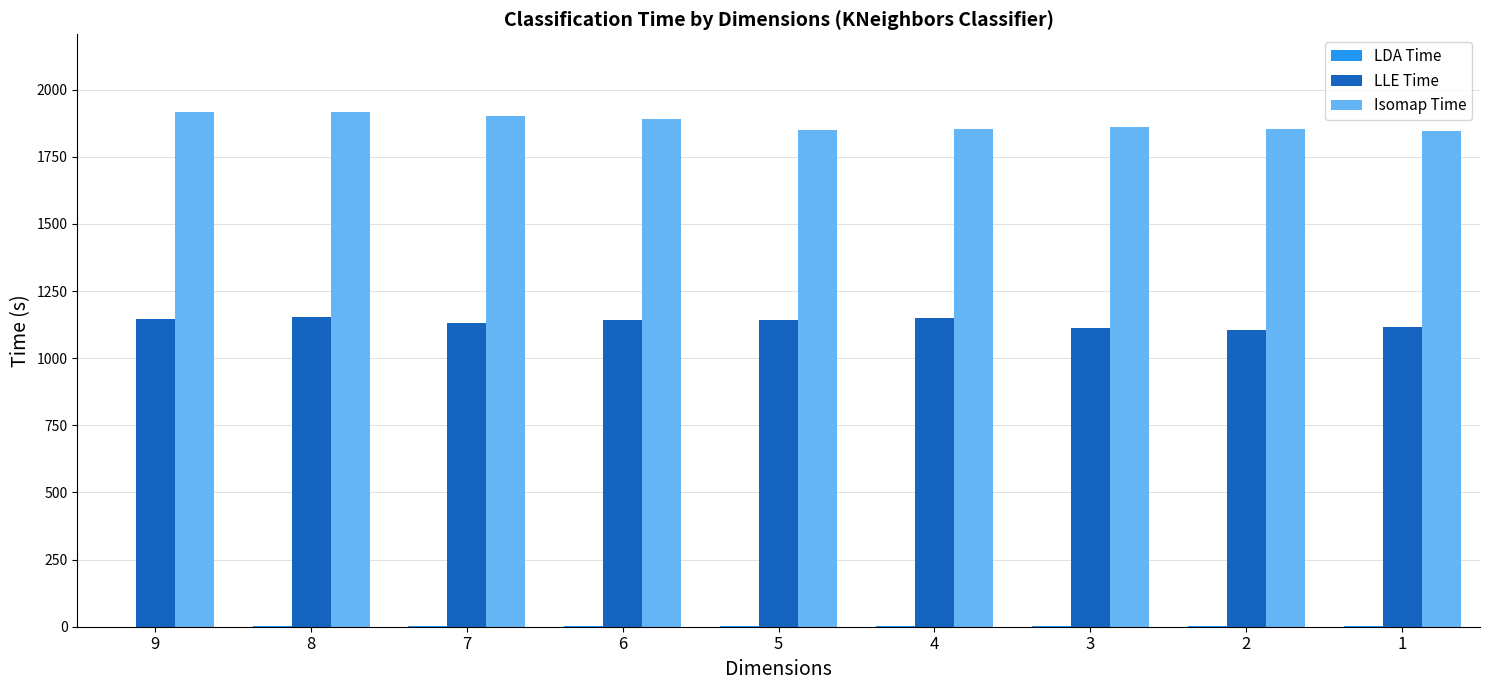

Which series has the largest range (max minus min)?

Isomap Time